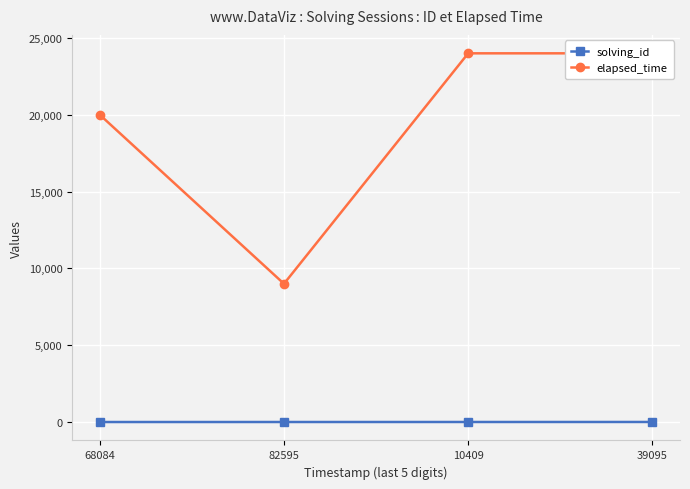

How many series are shown in this chart?

2